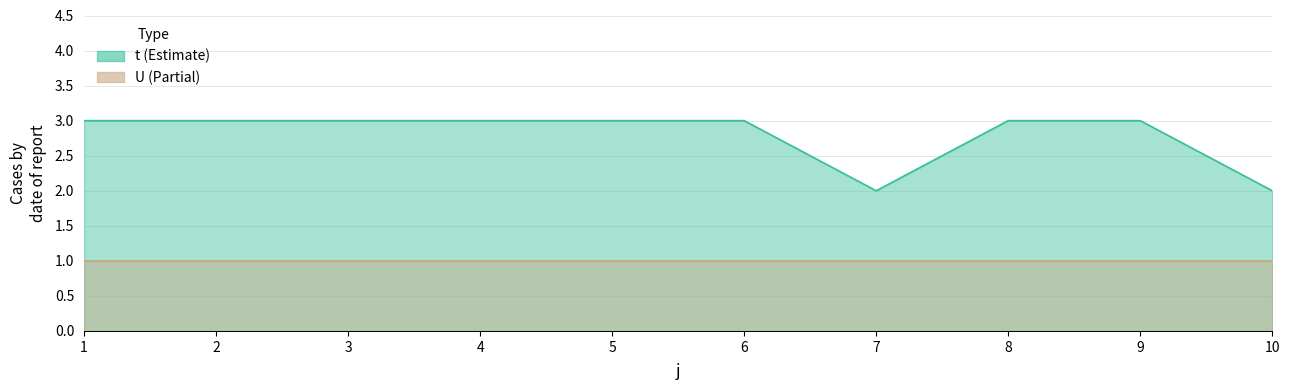

How many categories are shown in the chart?

10